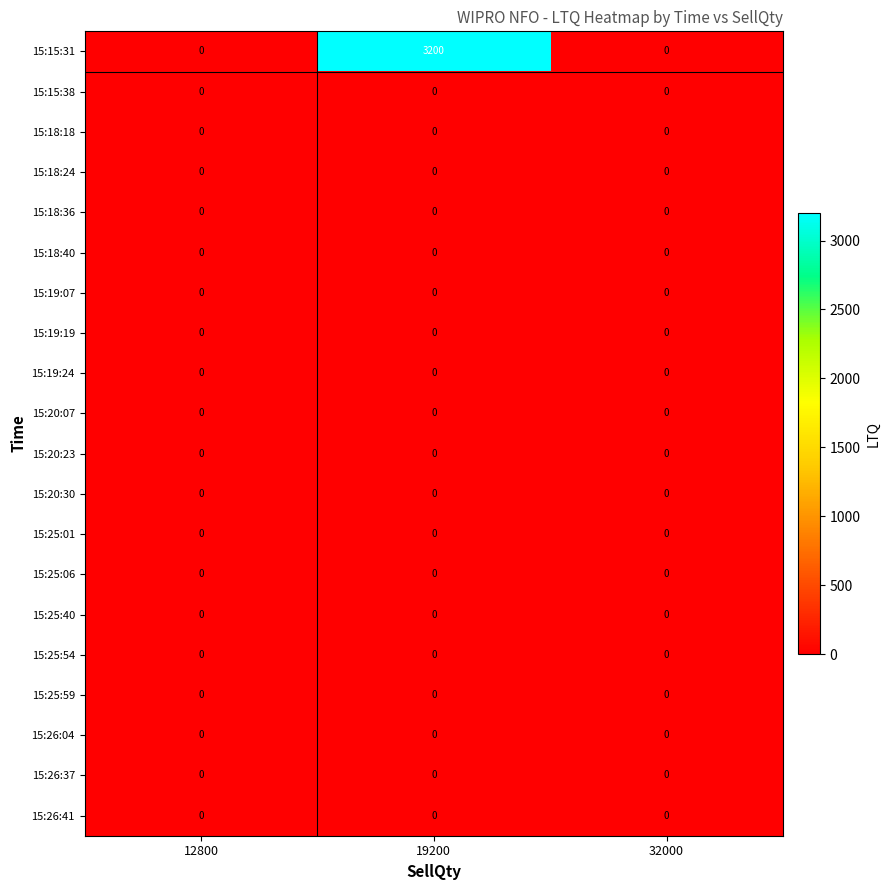

Which label corresponds to the largest value in the chart?

19200